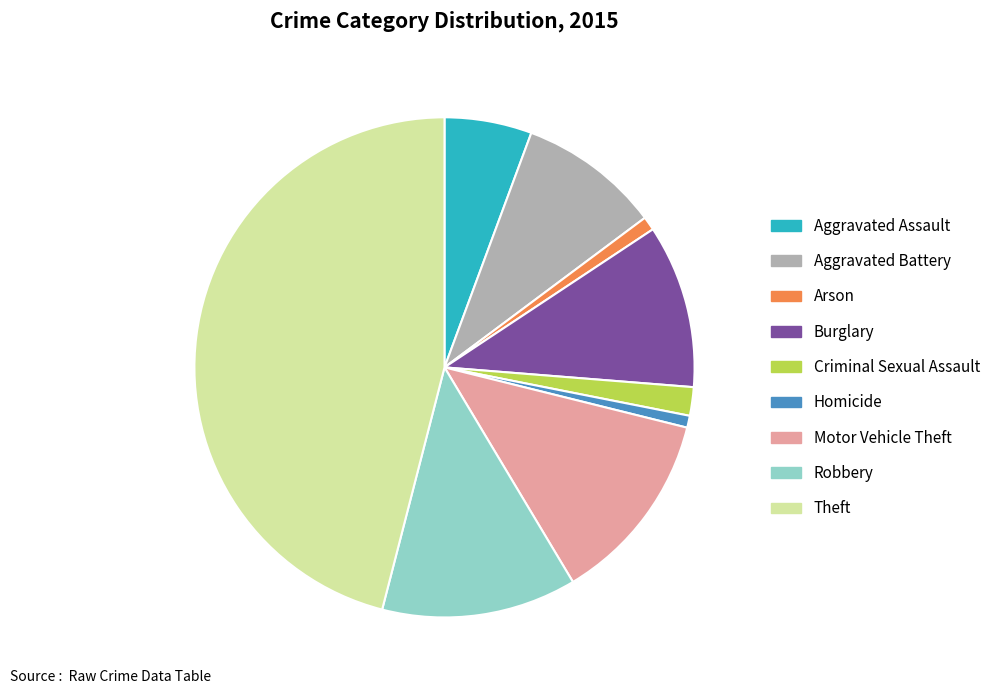

Is the sum of Homicide and Aggravated Assault greater than half?

No